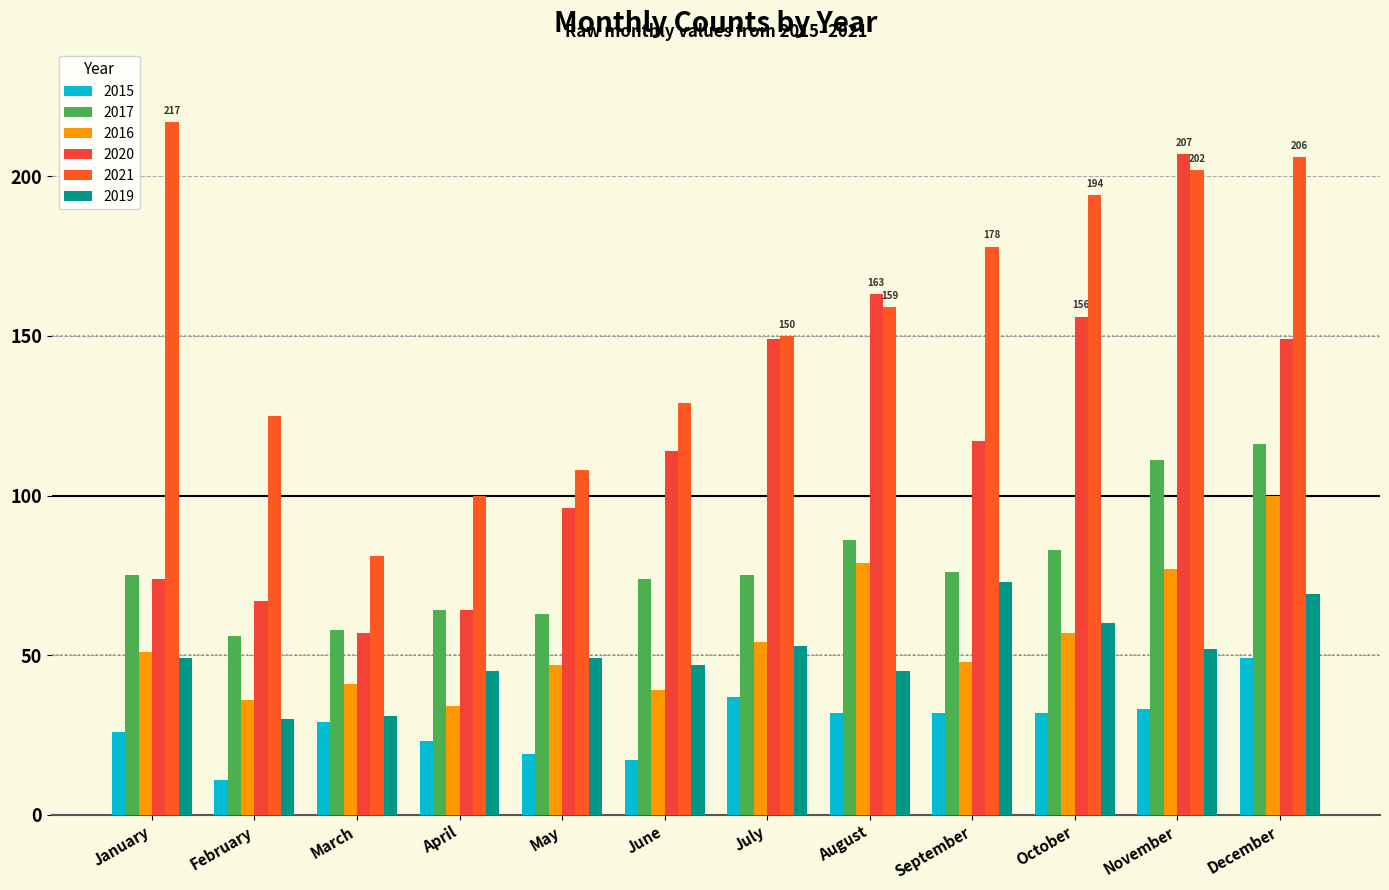

How many groups of bars are there?

12